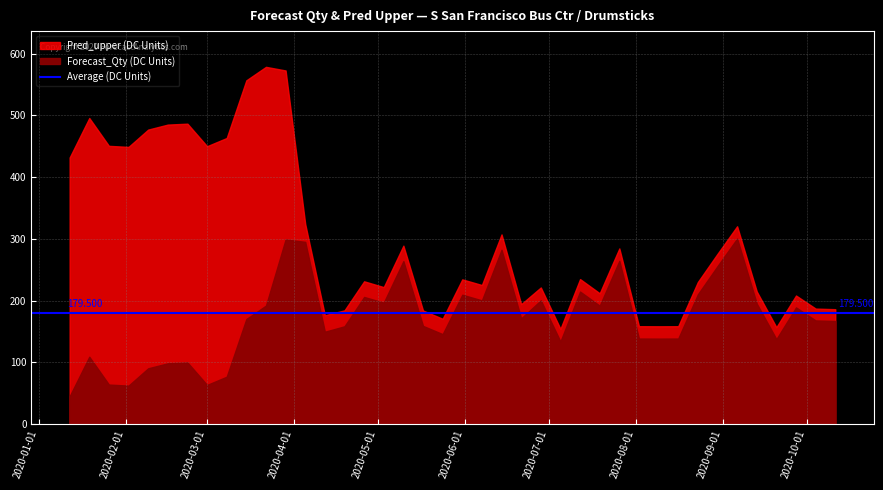

What is the difference between the maximum and second lowest values in the Forecast_Qty series?

238.0